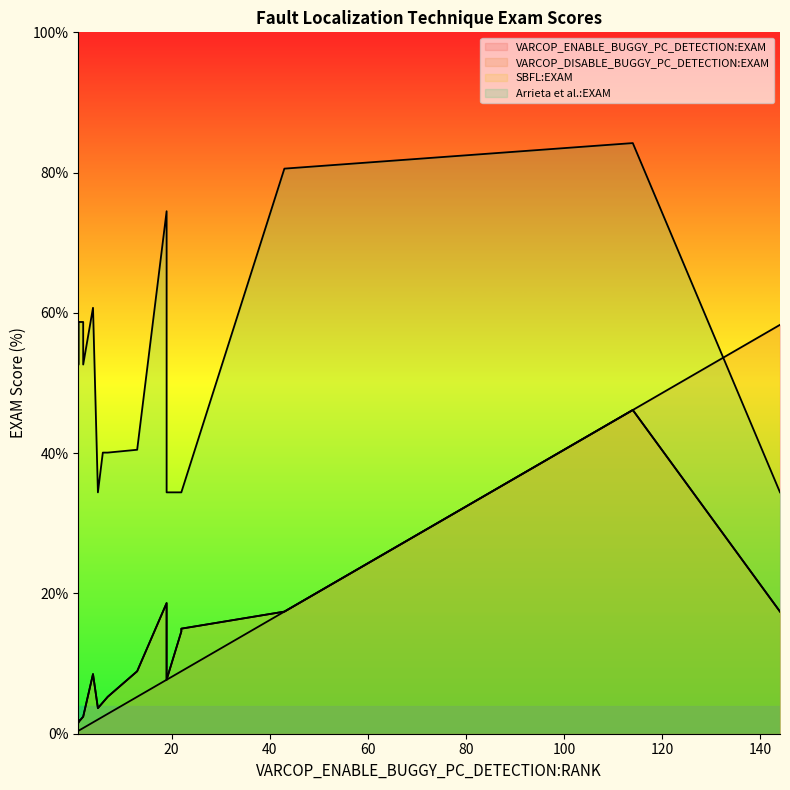

Rank the series by their maximum value, from highest to lowest.

Arrieta et al.:EXAM, VARCOP_ENABLE_BUGGY_PC_DETECTION:EXAM, VARCOP_DISABLE_BUGGY_PC_DETECTION:EXAM, SBFL:EXAM